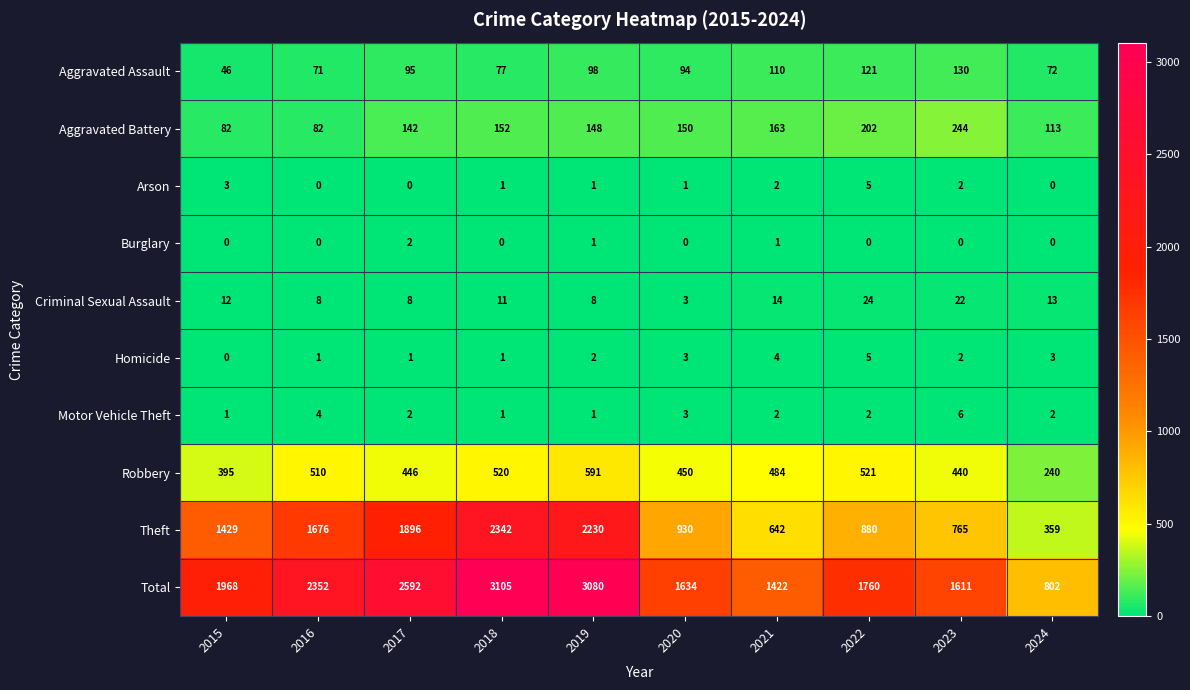

What is the sum of the Criminal Sexual Assault values at 2017 and 2016?

16